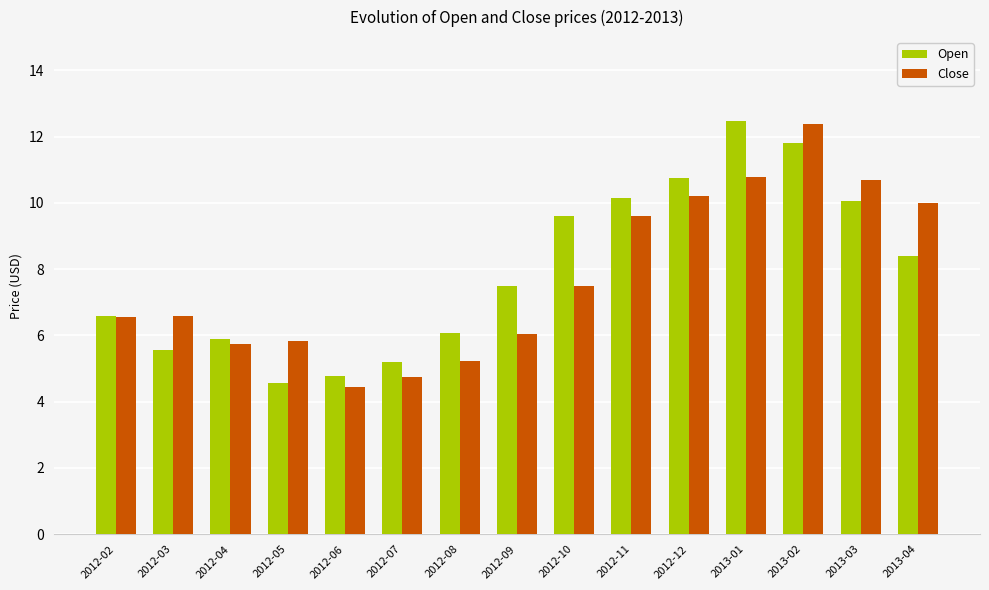

What is the total value across all series at 2012-05?

10.4